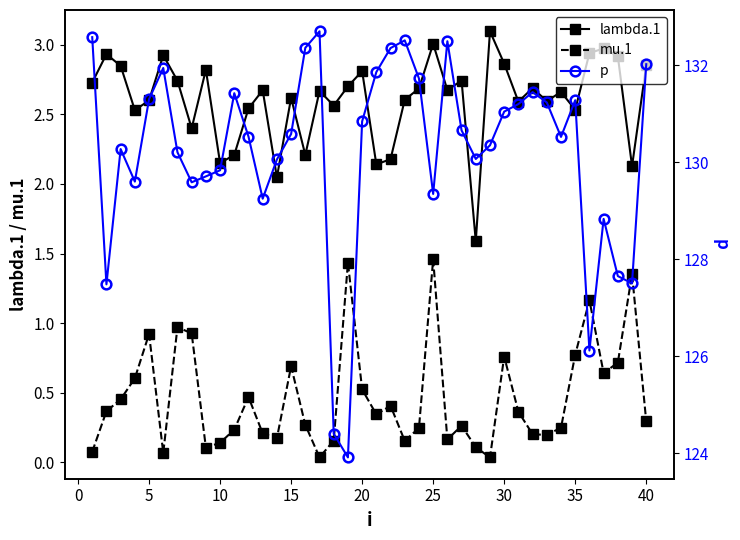

Which series has the largest total across all categories?

p